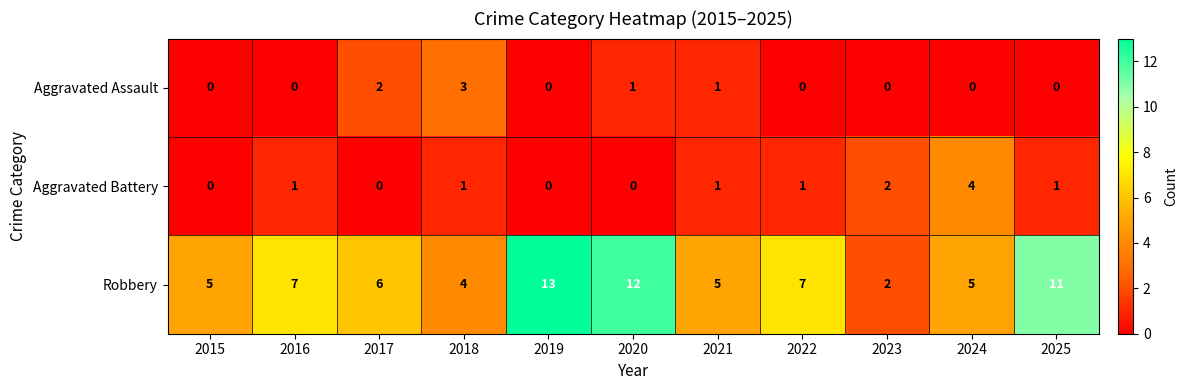

Count the Aggravated Battery values in the range 0 to 1.

9